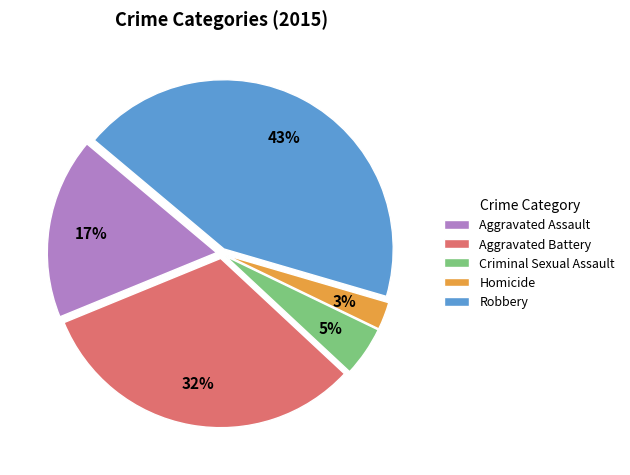

Which category has the biggest portion of the pie?

Robbery